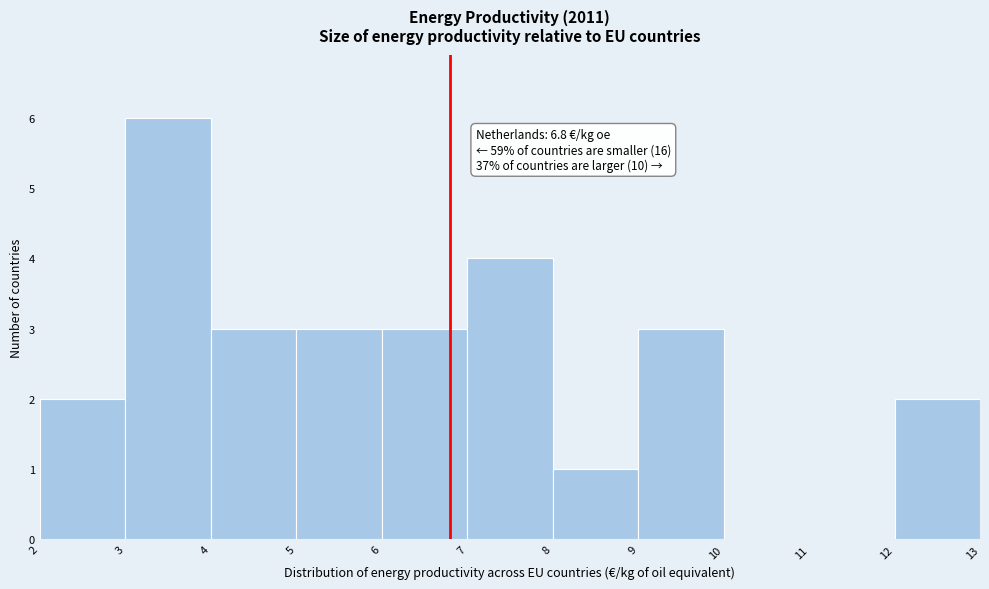

Which range on the x-axis has the tallest bar?

3 to 4